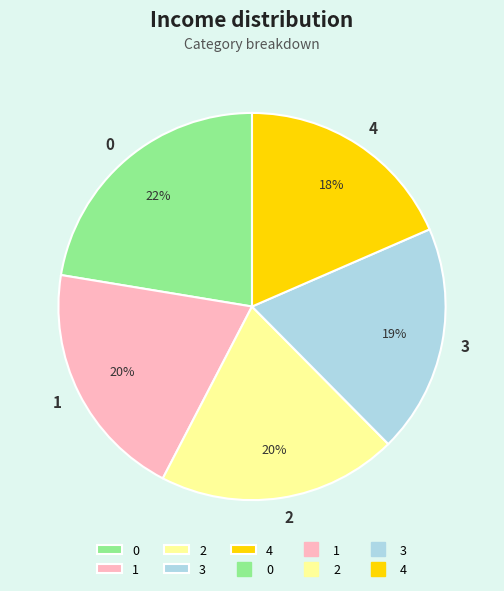

To the nearest percent, what portion does 1 represent?

20%